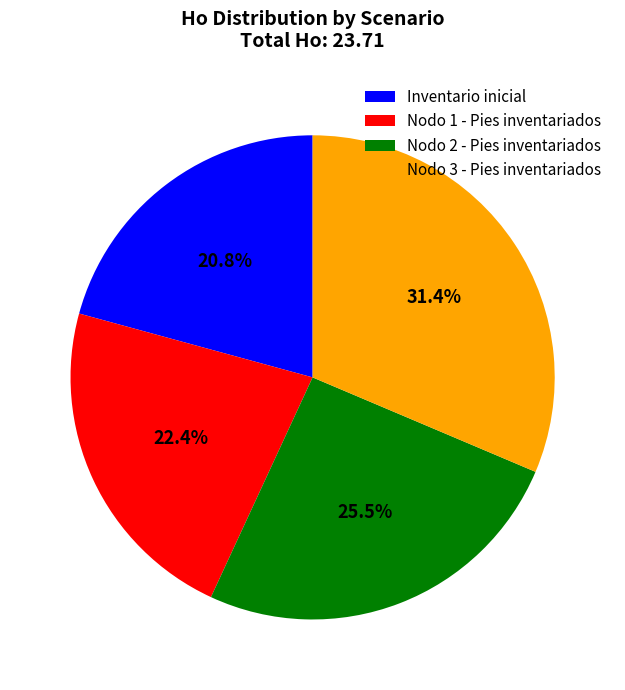

How many slices are in this pie chart?

4